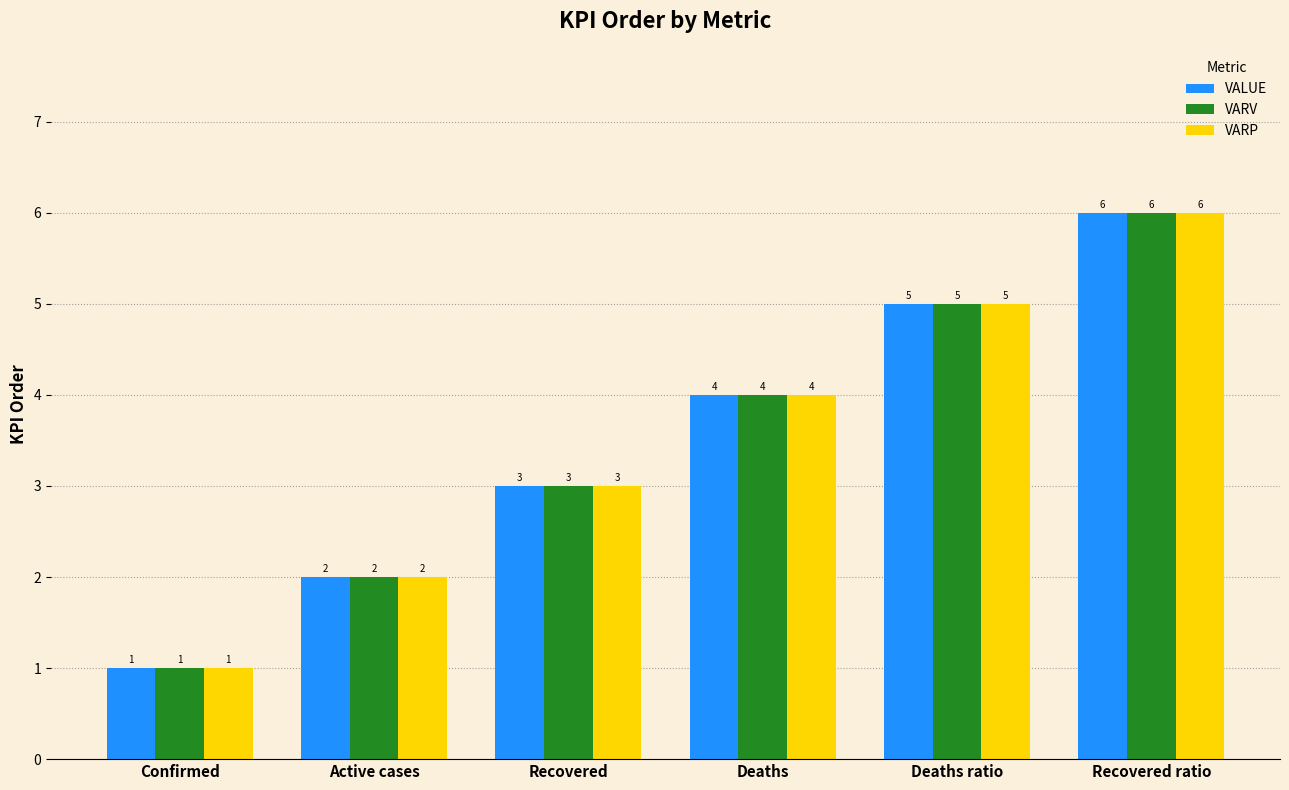

What is the label of the 1st bar from the right?

Recovered ratio